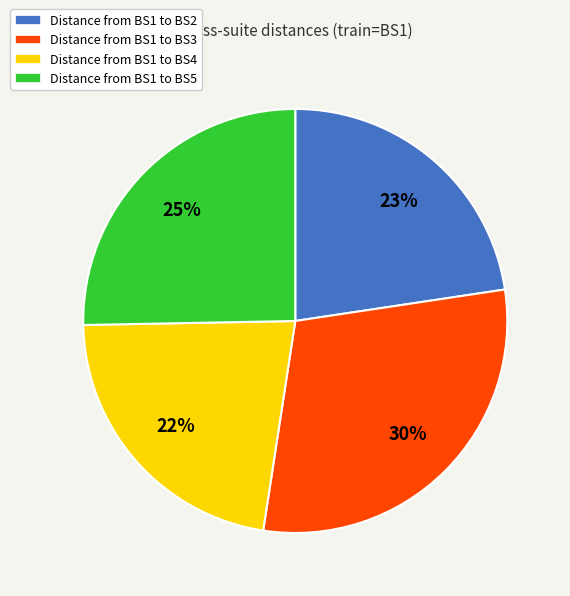

What percentage is the Distance from BS1 to BS3 slice, to the nearest percent?

30%